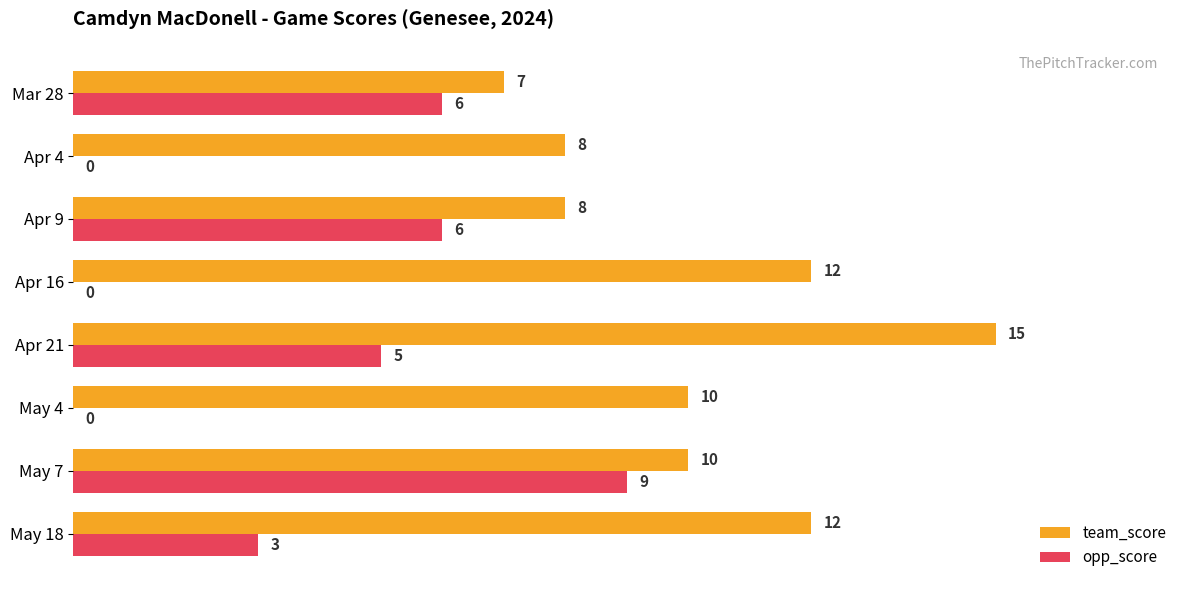

What is the sum of all opp_score values?

29